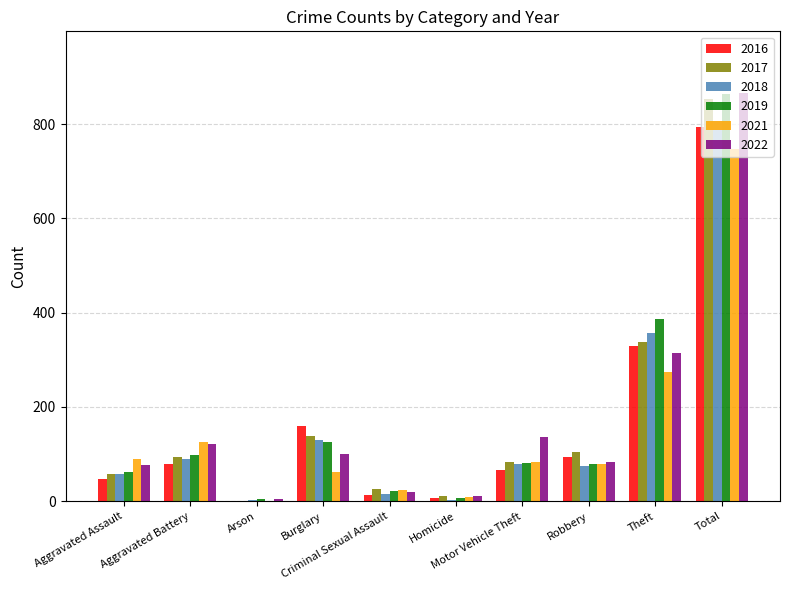

What is the highest value of the 2017 series?

853